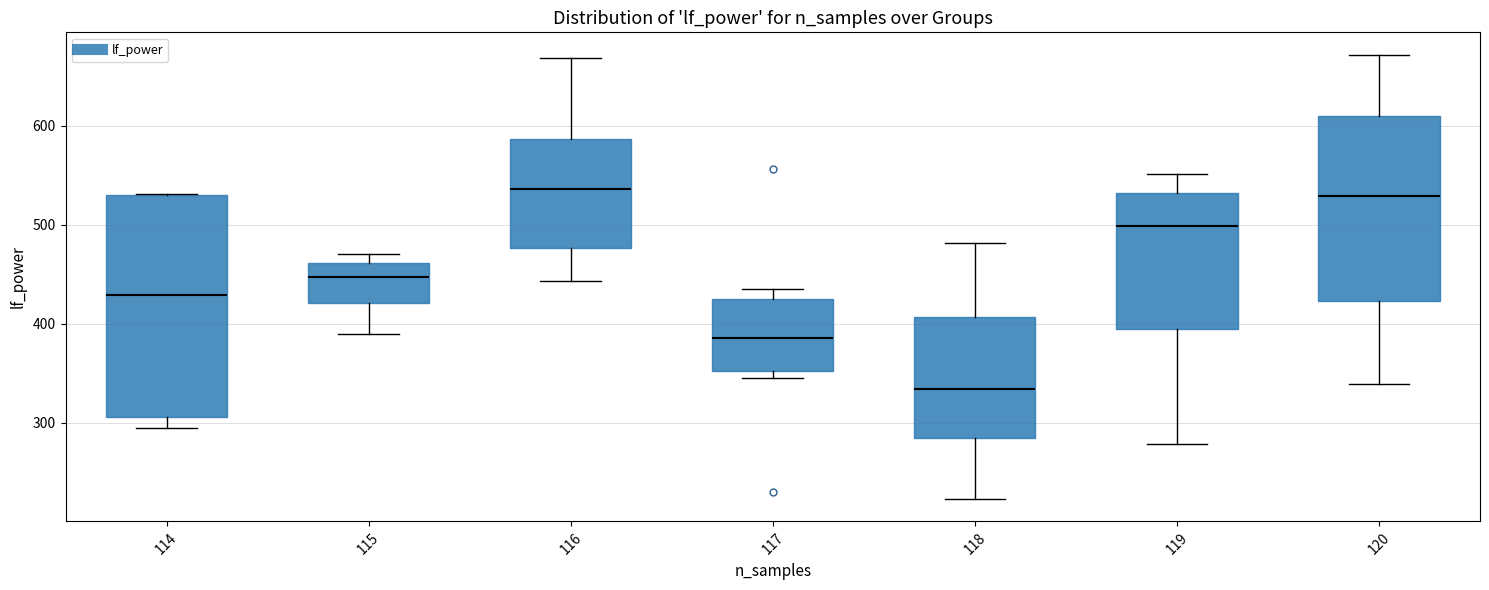

Where does the median line of the box at x = 120 sit on the y-axis? The values are not printed on the chart, so give them approximately, as read against the axis.

530